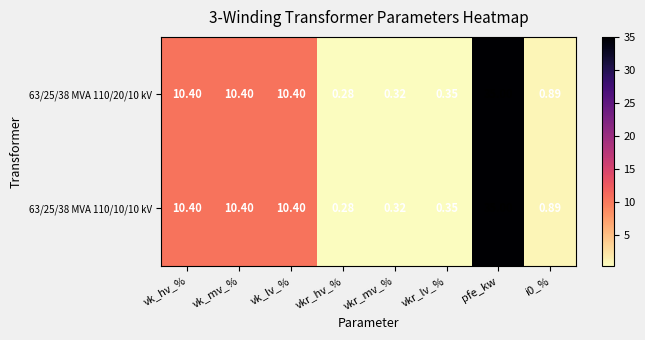

At which category is the sum across all series the highest?

pfe_kw